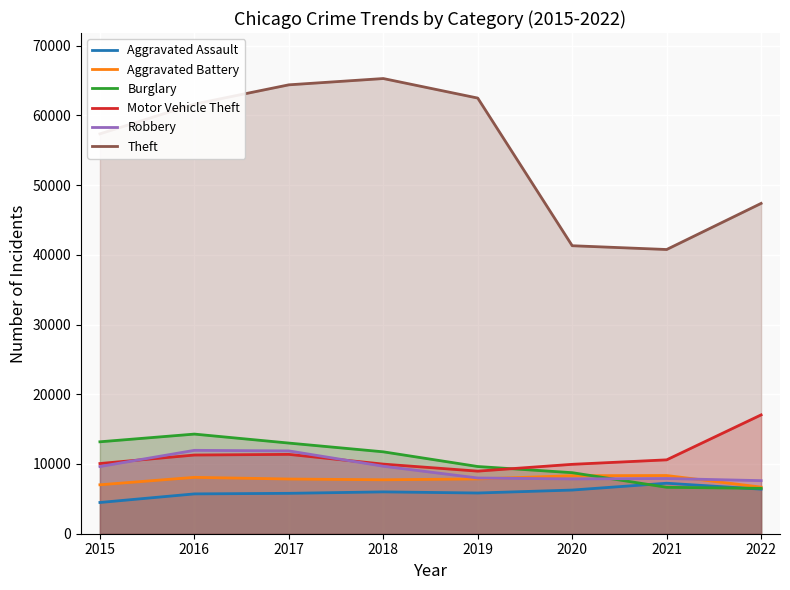

True or false: Aggravated Assault has a value of 6001 at 2018.

True